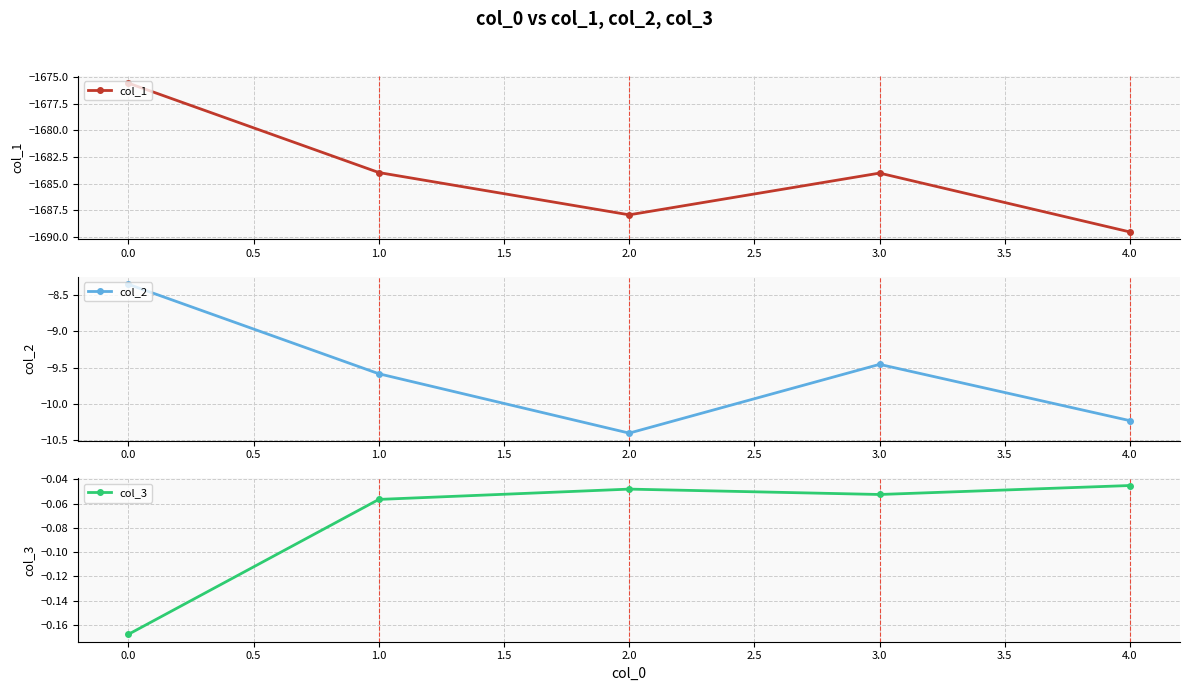

Reading left to right, list all the values displayed in this chart.

col_1: -1675.6	-1684.0	-1687.9	-1684.0	-1689.5
col_2: -8.4	-9.6	-10.4	-9.5	-10.2
col_3: -0.2	-0.1	-0.0	-0.1	-0.0